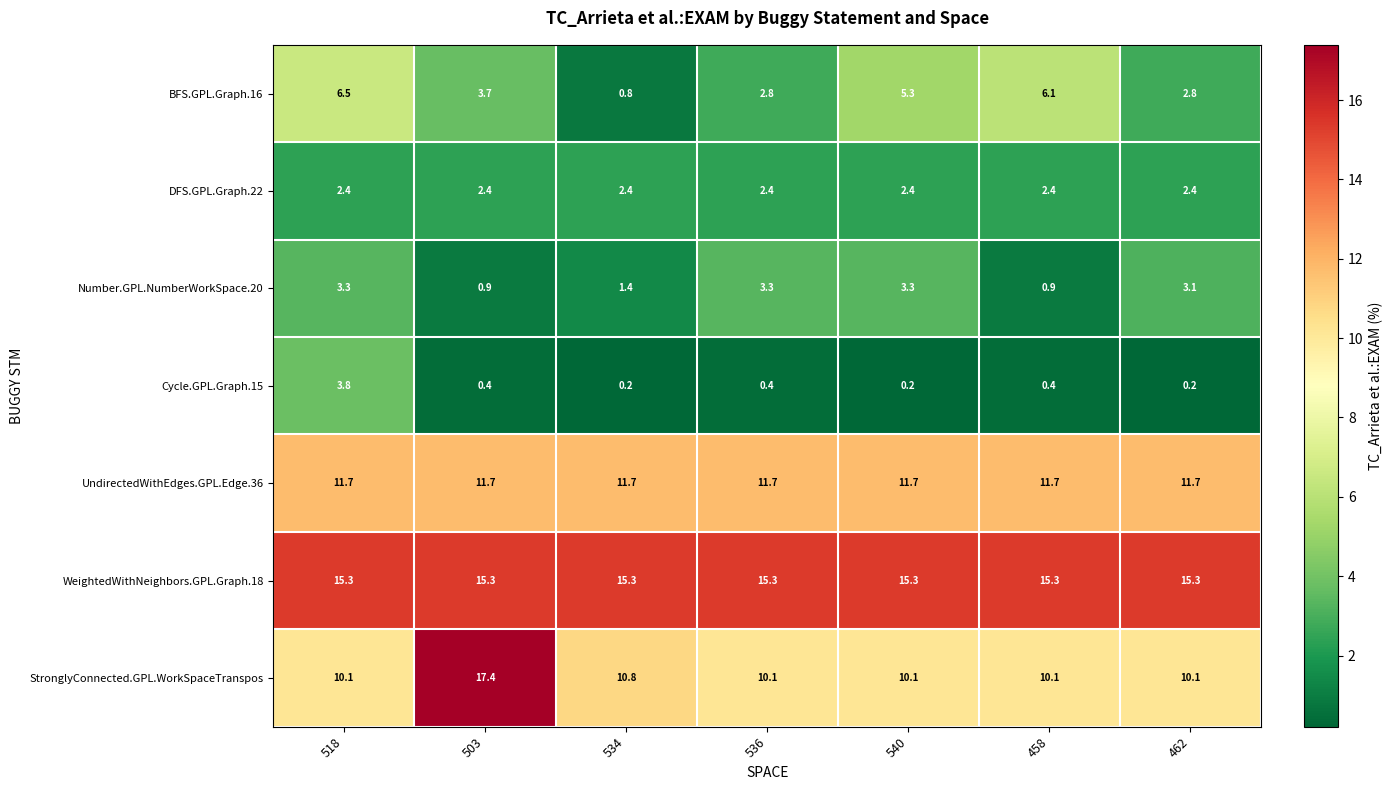

At which category is the sum across all series the highest?

518